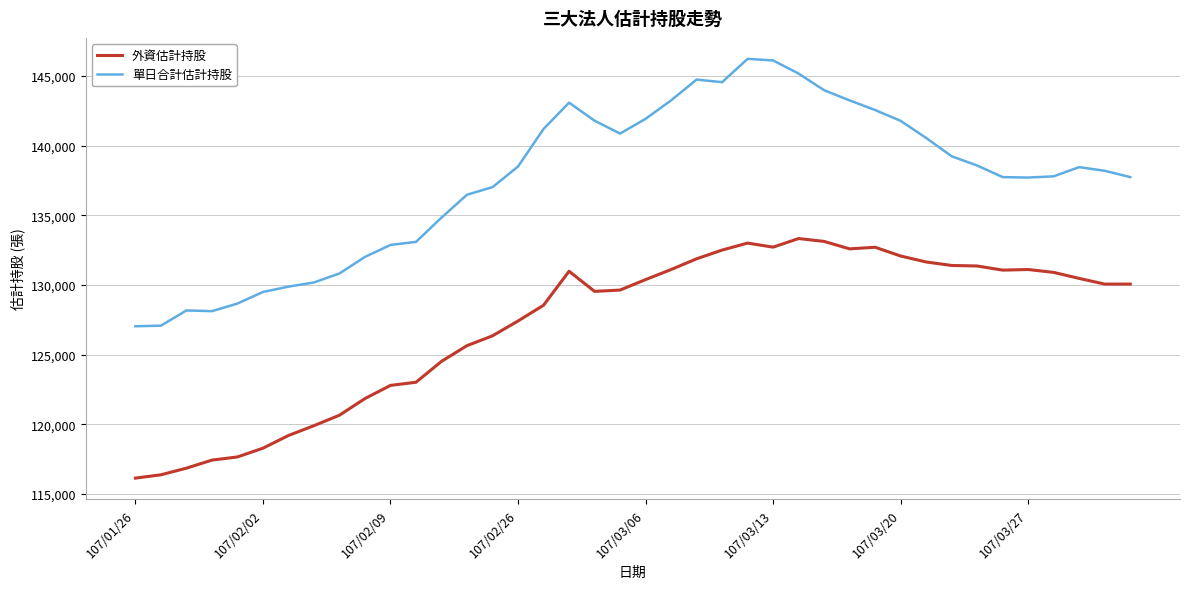

True or false: 外資估計持股 and 單日合計估計持股 cross at least once.

False